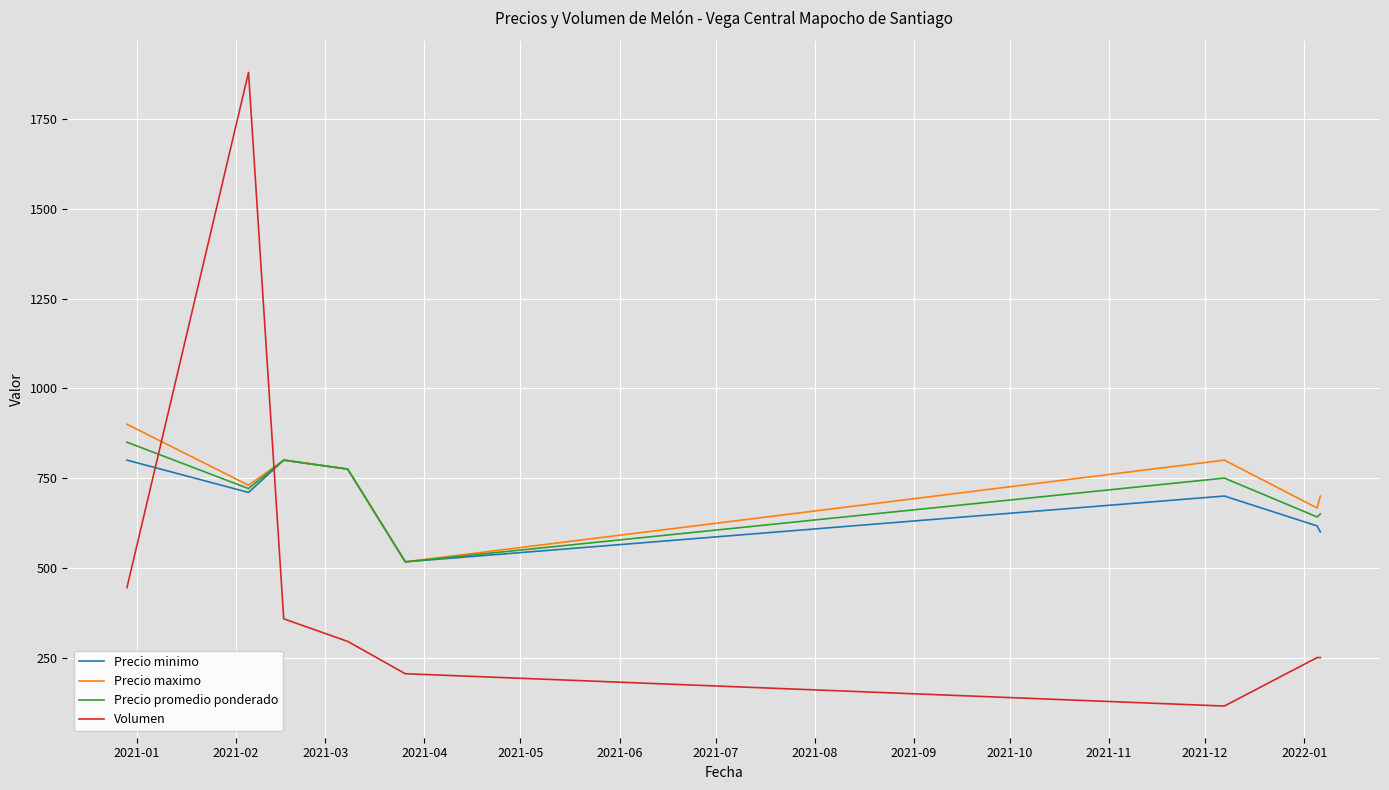

What is the lowest value of the Precio minimo series?

516.7